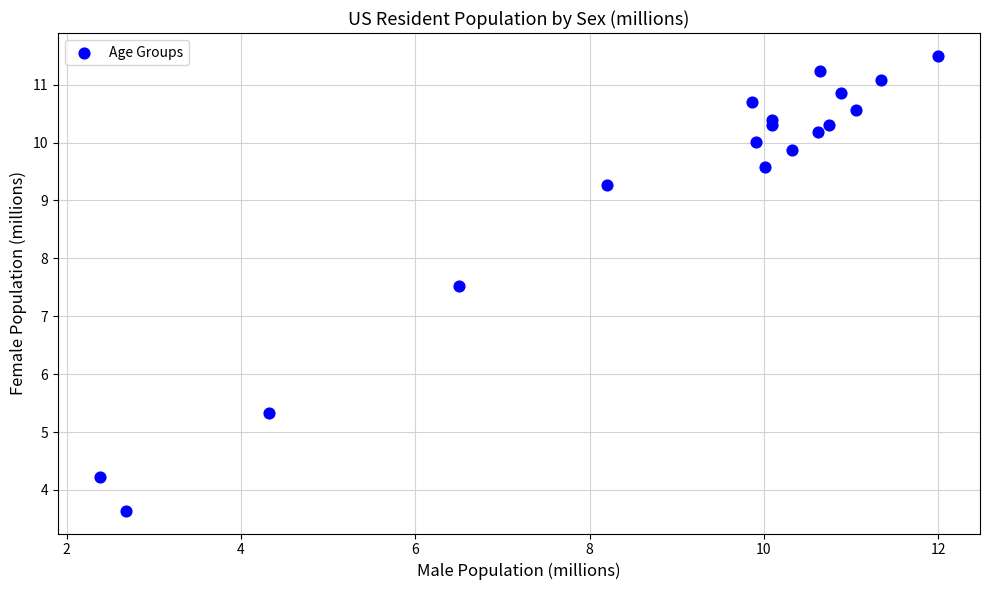

What Y value in the scatter plot is closest to 7?

7.5